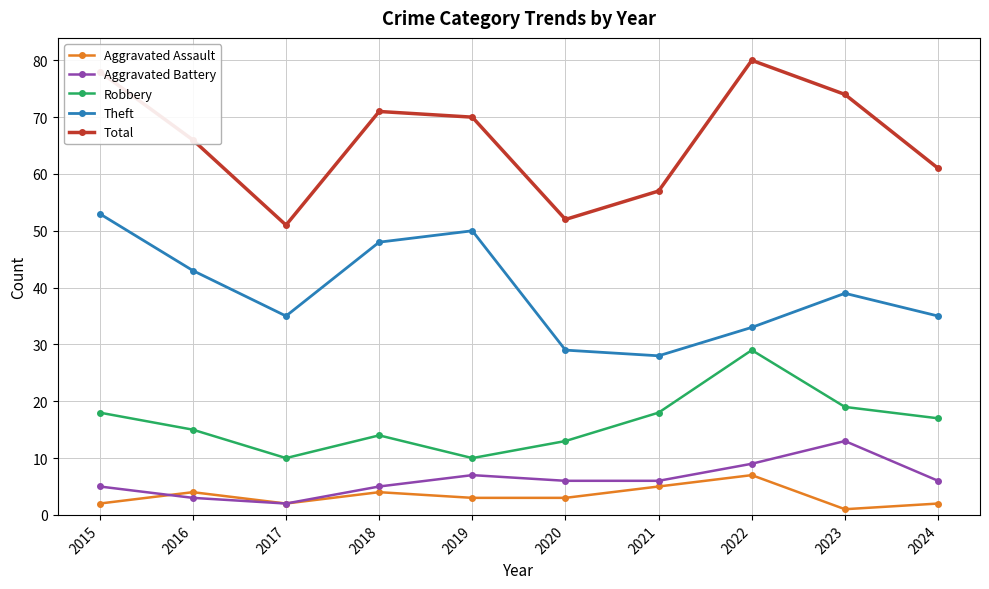

Does the chart have visible grid lines?

Yes